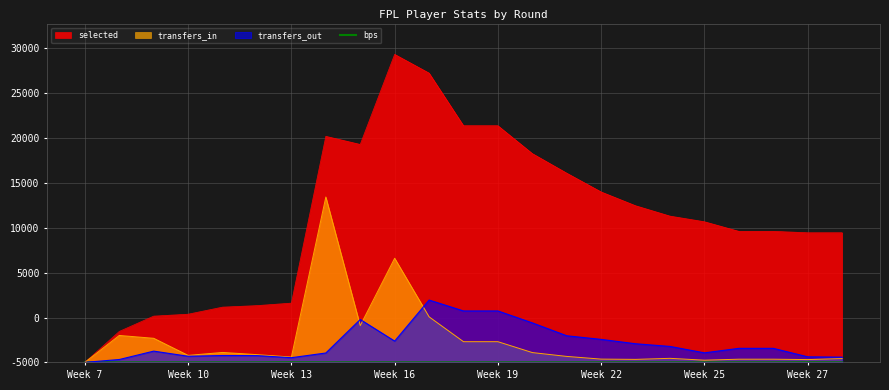

Does the chart display data point markers on the line(s)?

No